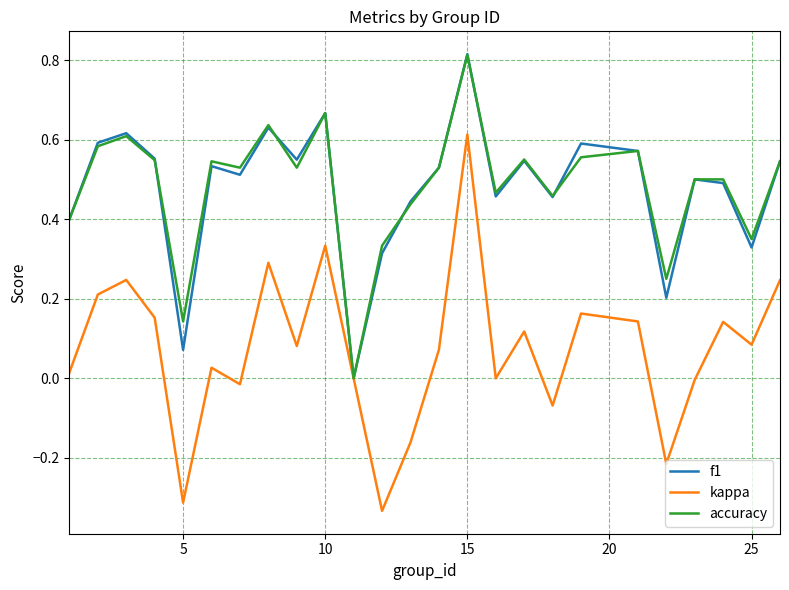

Which series has the widest spread of values?

kappa